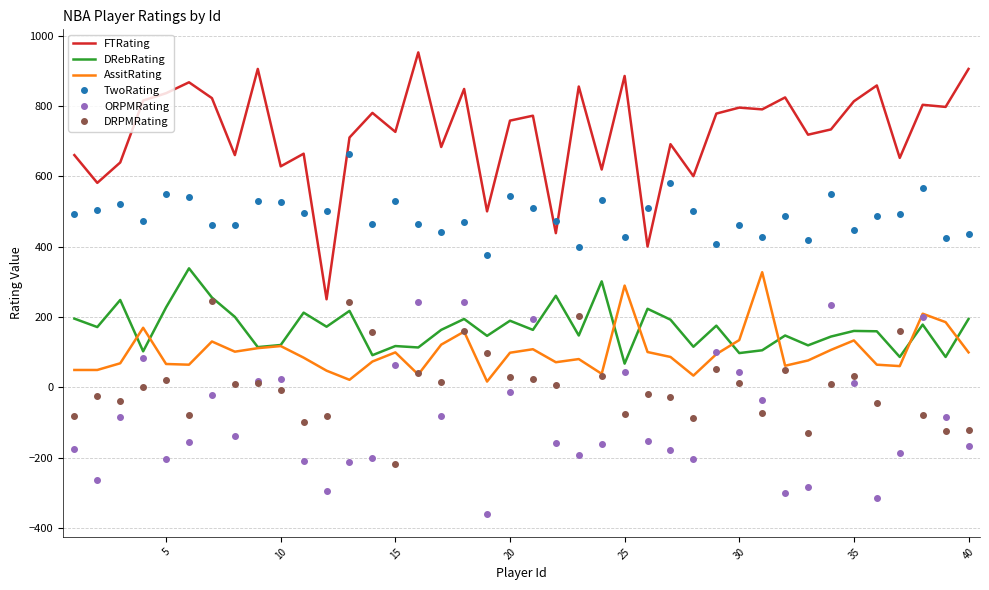

Which series has the largest total across all categories?

FTRating